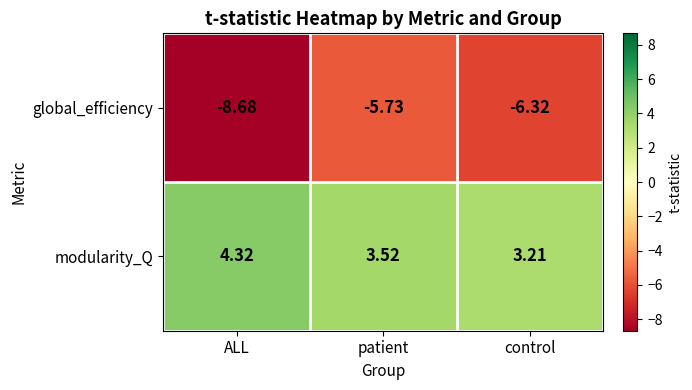

At which label is global_efficiency closest to -7?

control